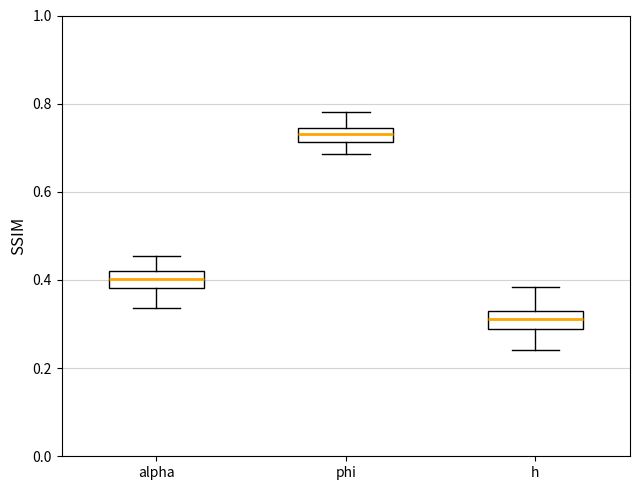

Which box has the lowest median line?

h